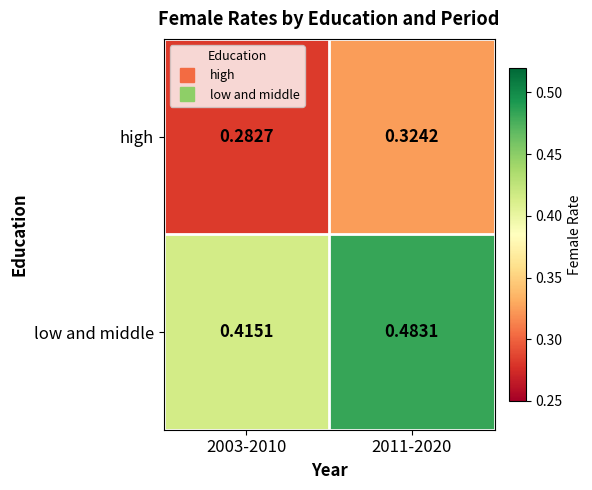

Which series has the largest range (max minus min)?

low and middle